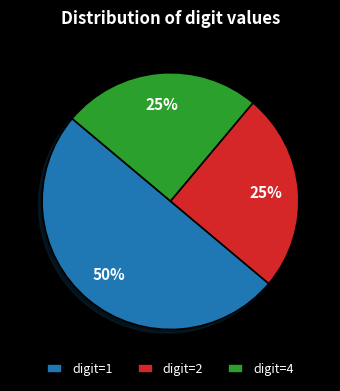

What is the largest slice in the pie chart?

digit=1